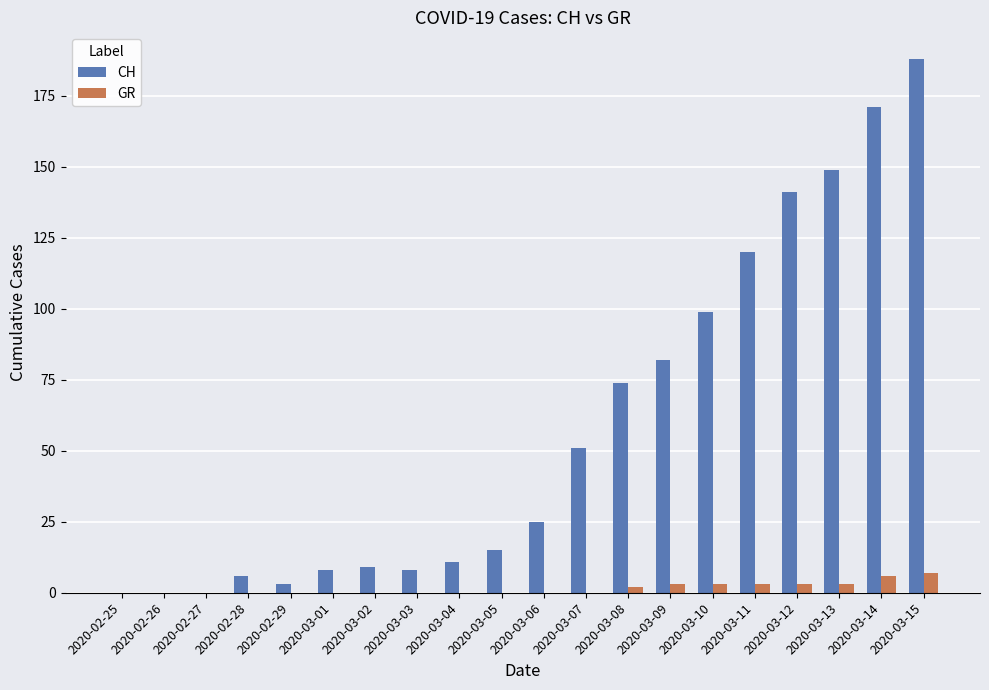

Reading left to right, what are all the values shown in this chart?

CH: 0	0	0	6	3	8	9	8	11	15	25	51	74	82	99	120	141	149	171	188
GR: 0	0	0	0	0	0	0	0	0	0	0	0	2	3	3	3	3	3	6	7